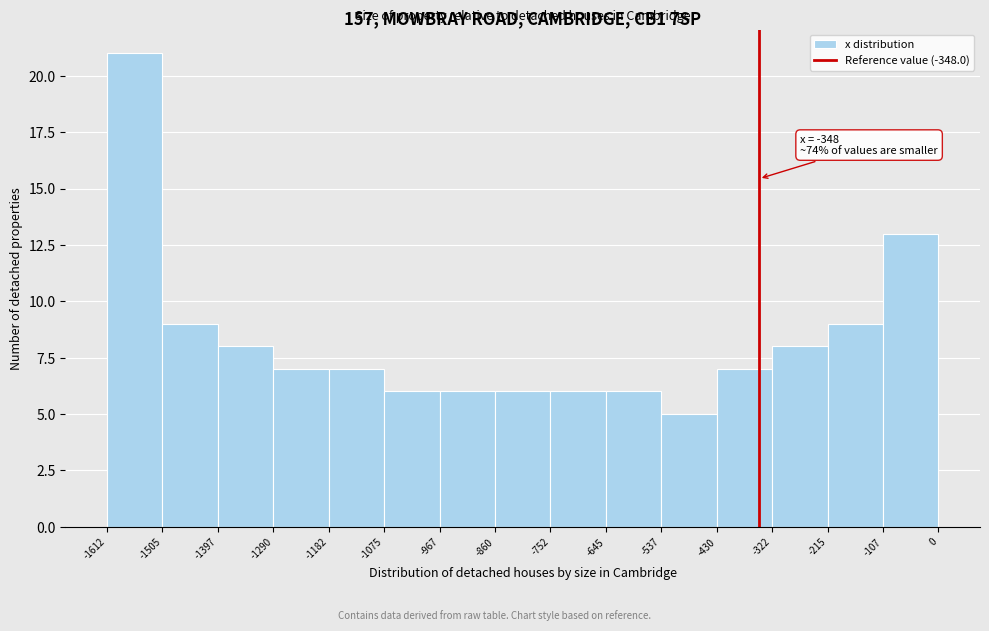

Over which range of the x-axis is the bar tallest?

-1612 to -1505